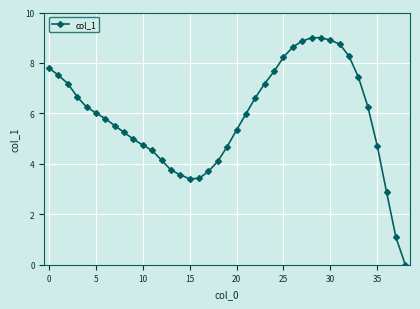

What is the value of the 7th point from the left?

5.8